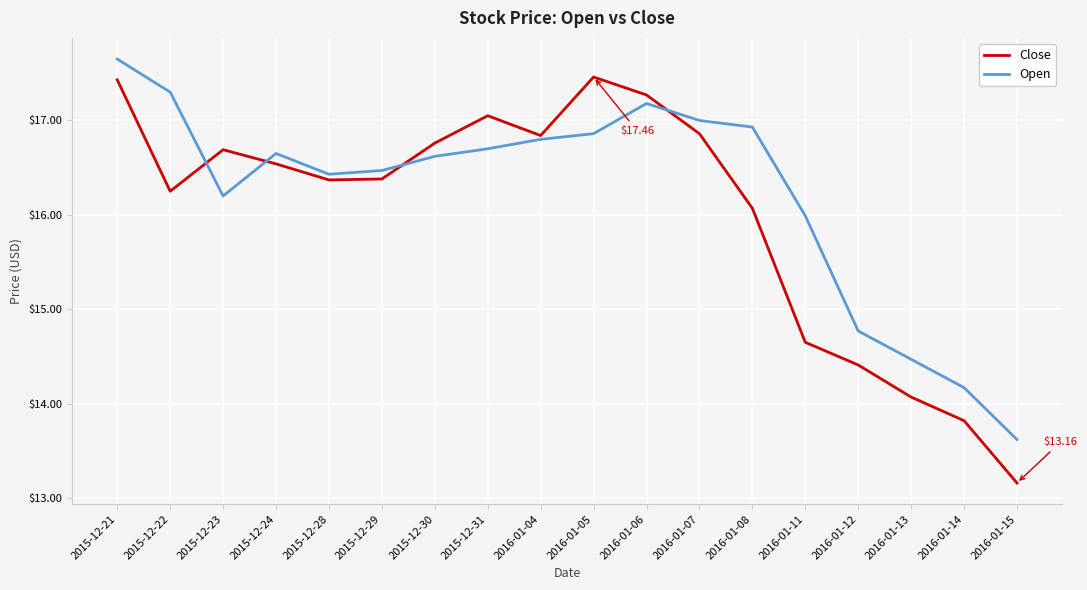

What is the approximate value of Open at 2016-01-15?

13.6